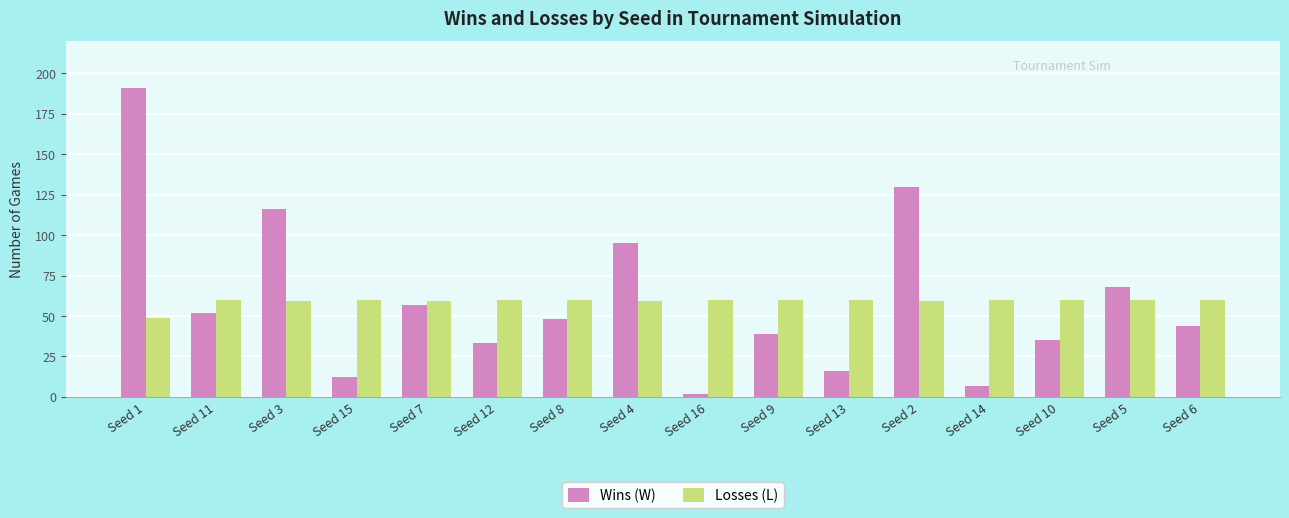

Which series changed the most between Seed 4 and Seed 6?

Wins (W)